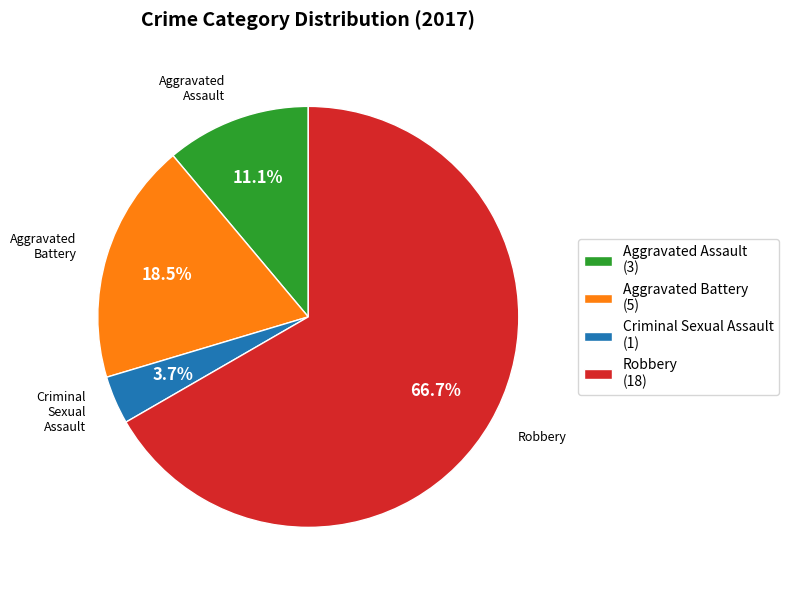

Which category accounts for the majority?

Robbery